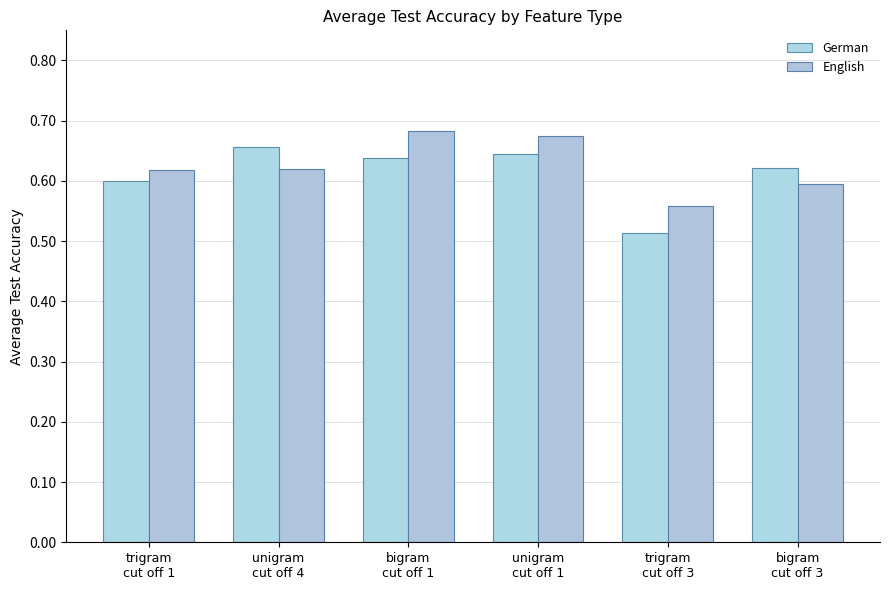

What is the label of the 6th bar from the left?

bigram
cut off 3